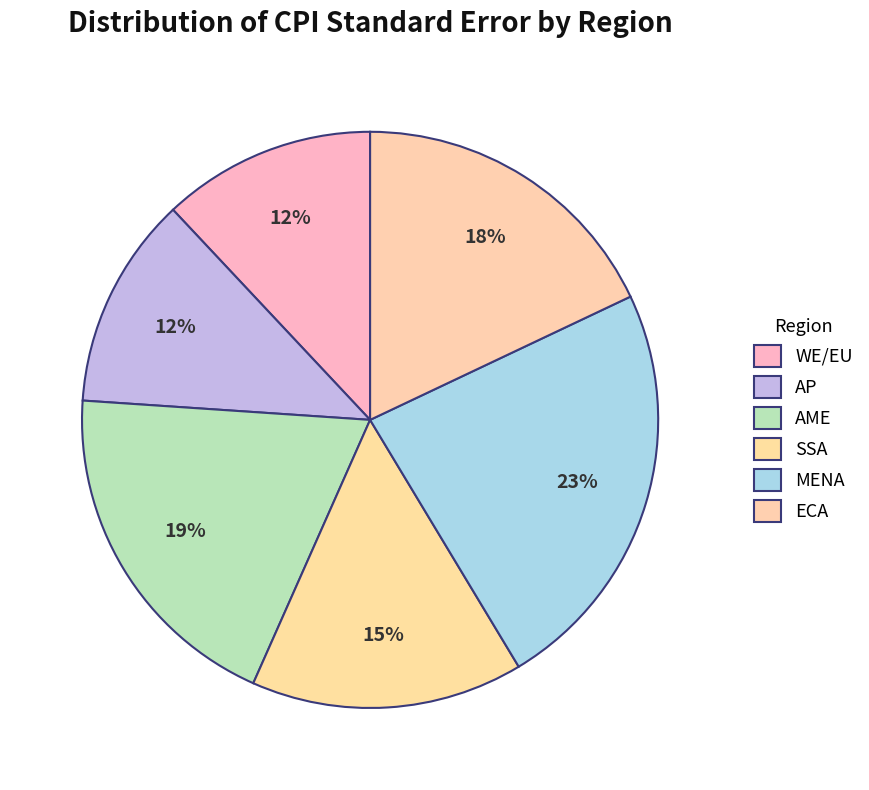

The MENA slice represents 30% of the pie. True or false?

False